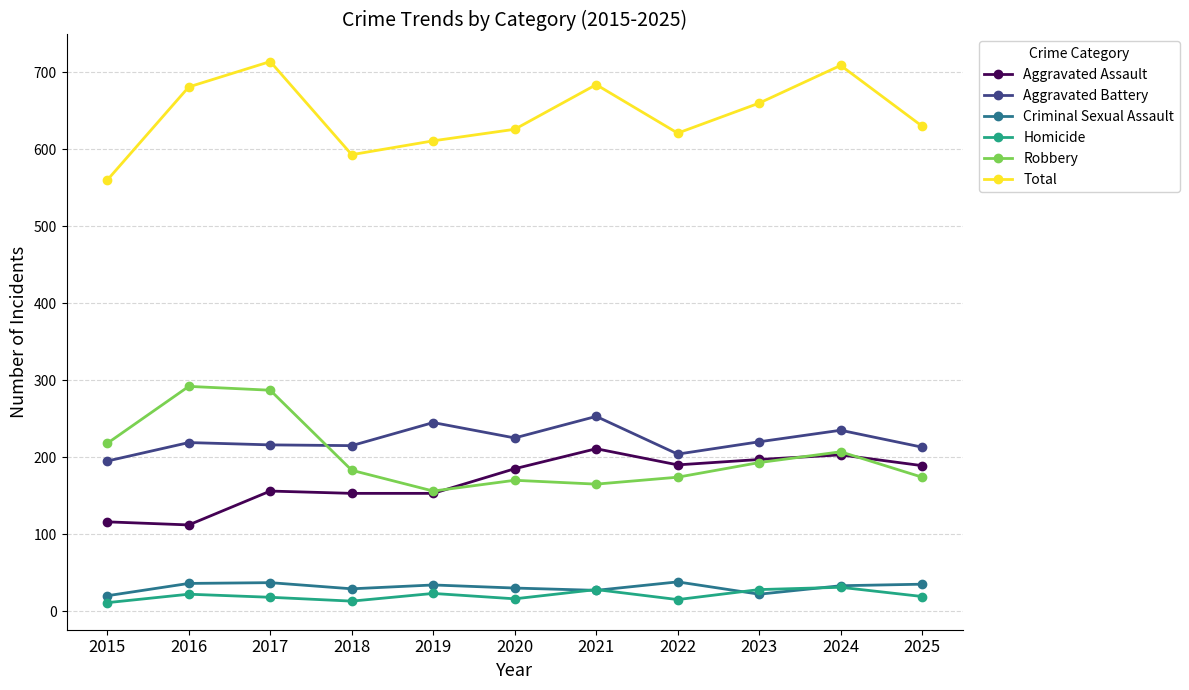

What is the spread (max minus min) of values at 2024?

678